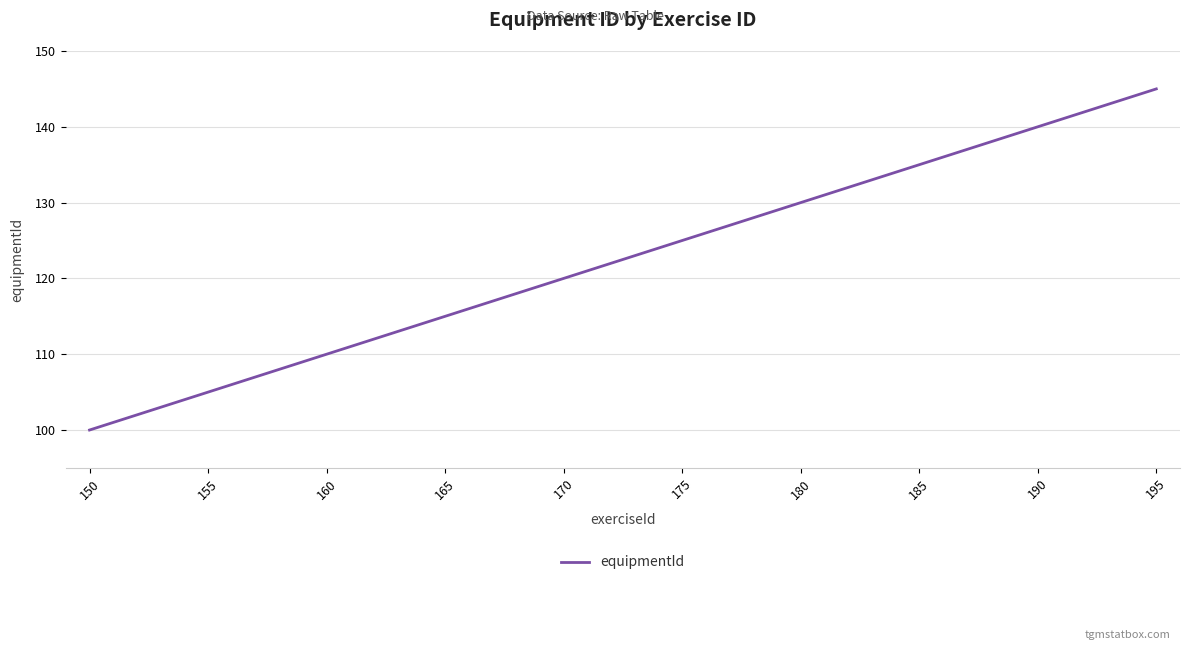

The chart shows a value of 91 at 190. True or false?

False